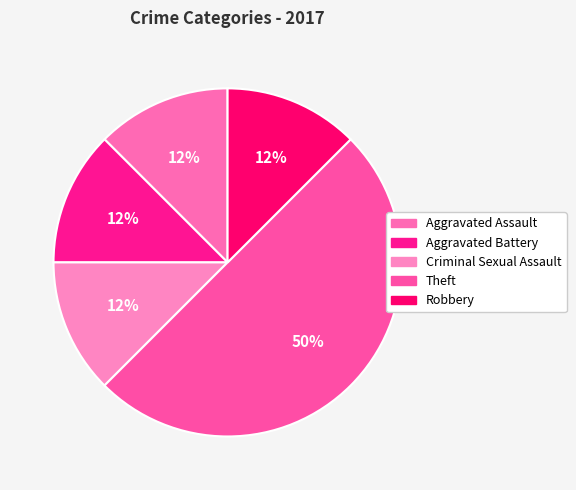

True or false: Theft accounts for 50% of the total.

True